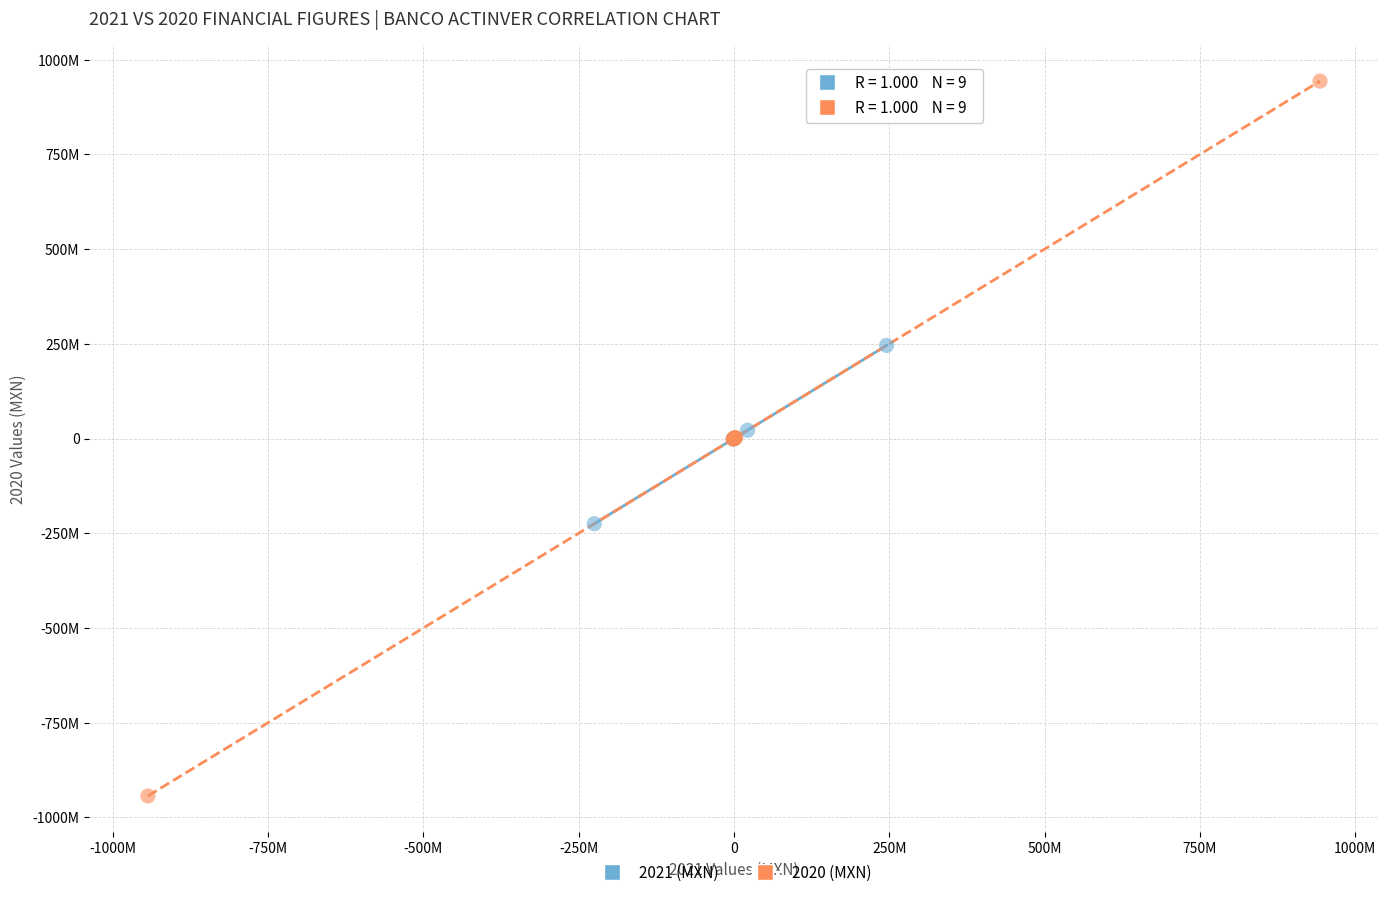

Which series has the largest Y range (max minus min)?

2020 (MXN)